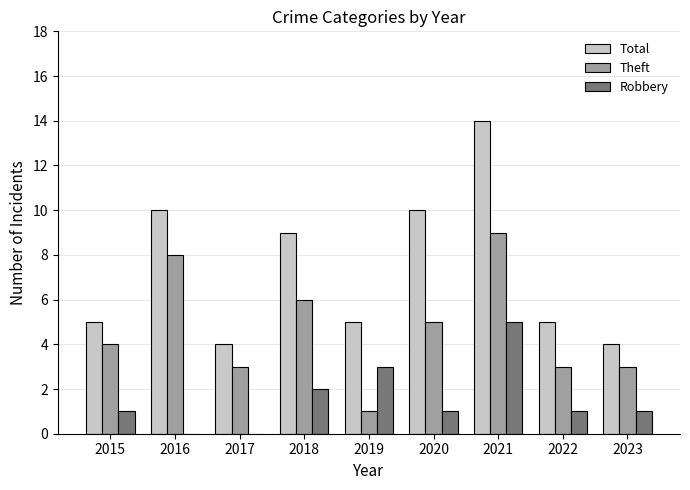

Between 2021 and 2023, which series saw the biggest shift?

Total